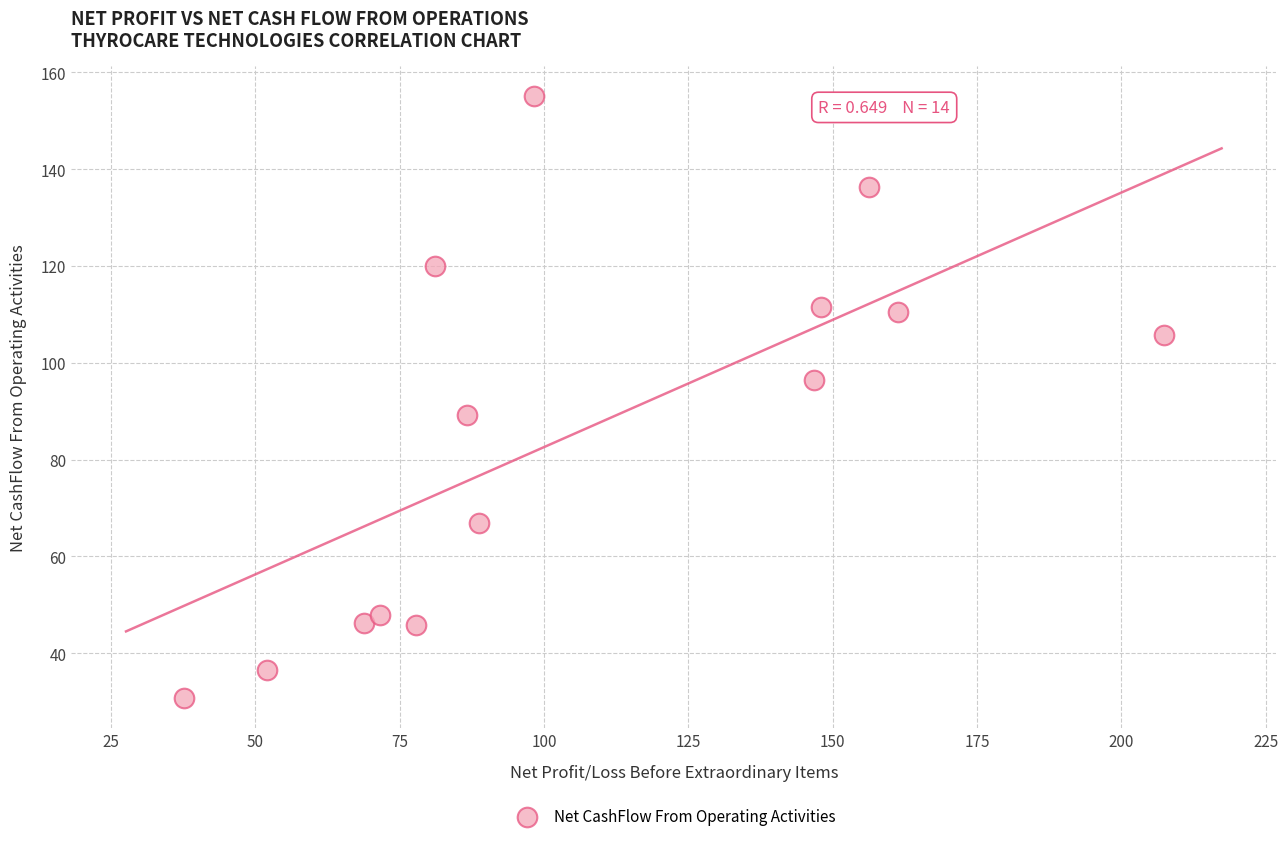

What Y value in the scatter plot is closest to 92?

89.3